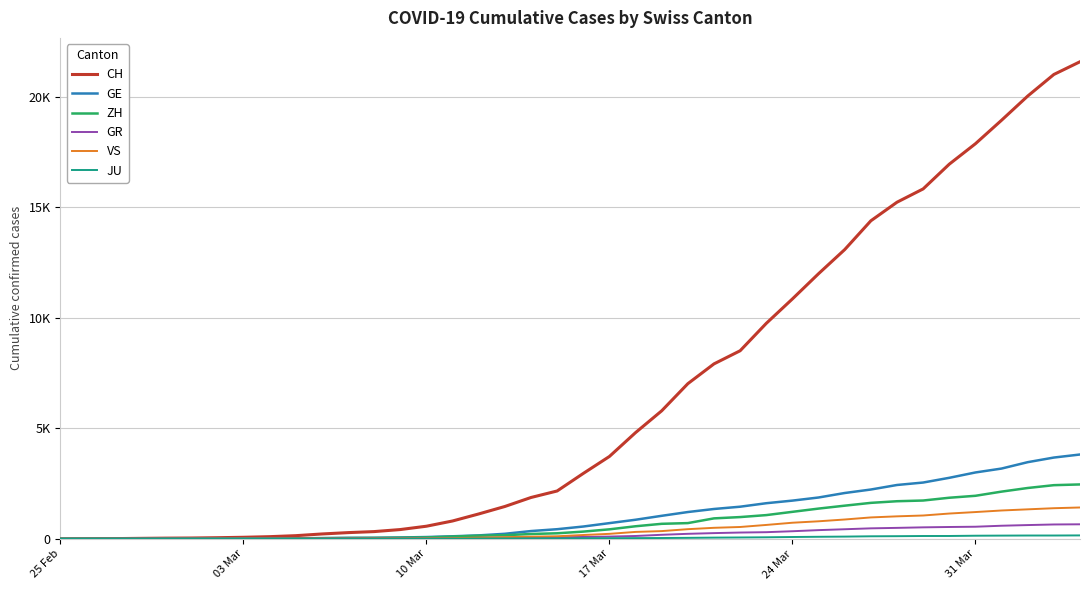

Is this an area chart (filled region under the line)?

No